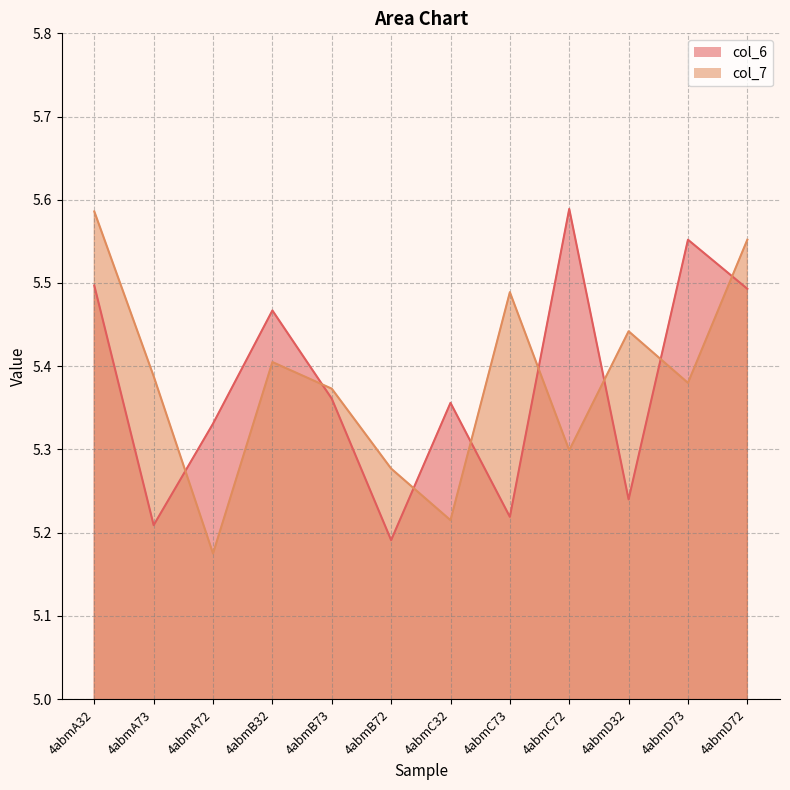

At which category does col_6 reach its first local valley?

4abmA73